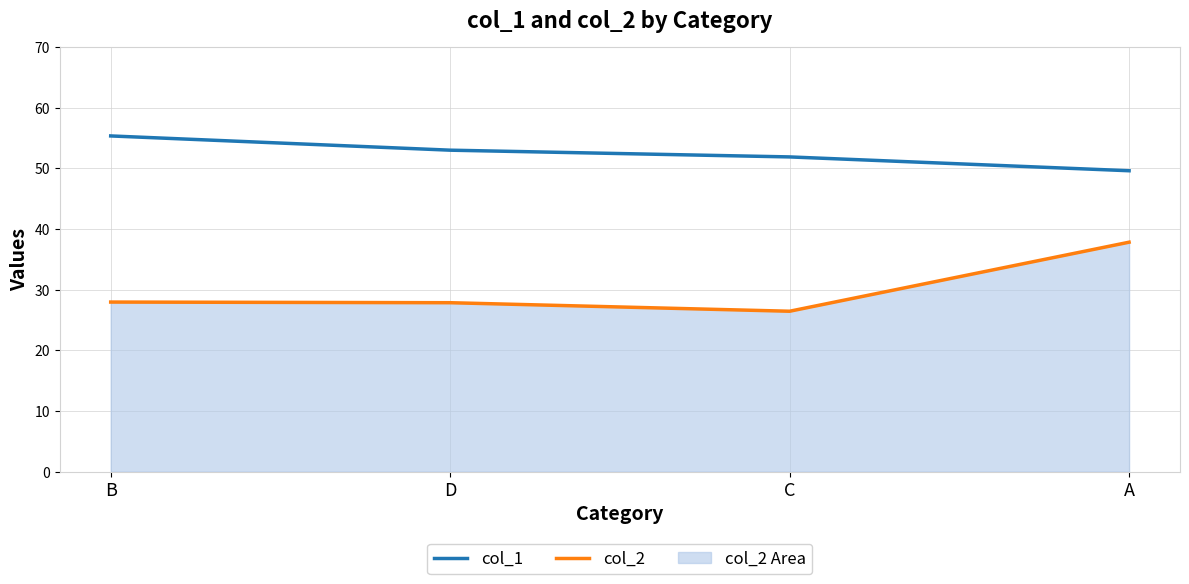

Which label corresponds to the smallest value in the chart?

C